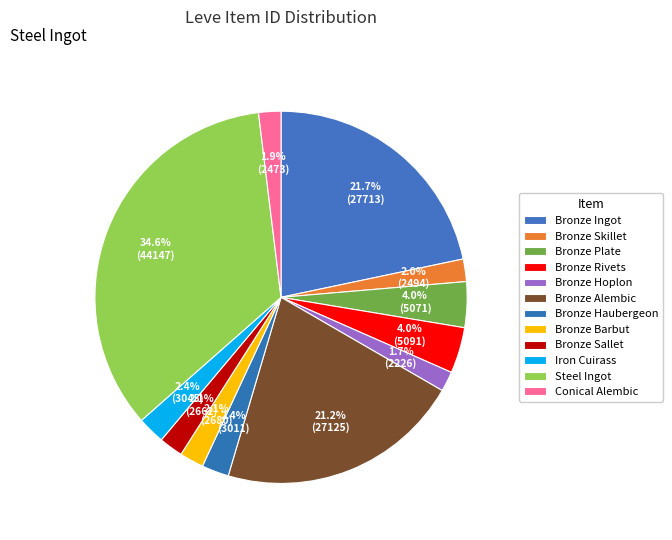

Which category has the biggest portion of the pie?

Steel Ingot